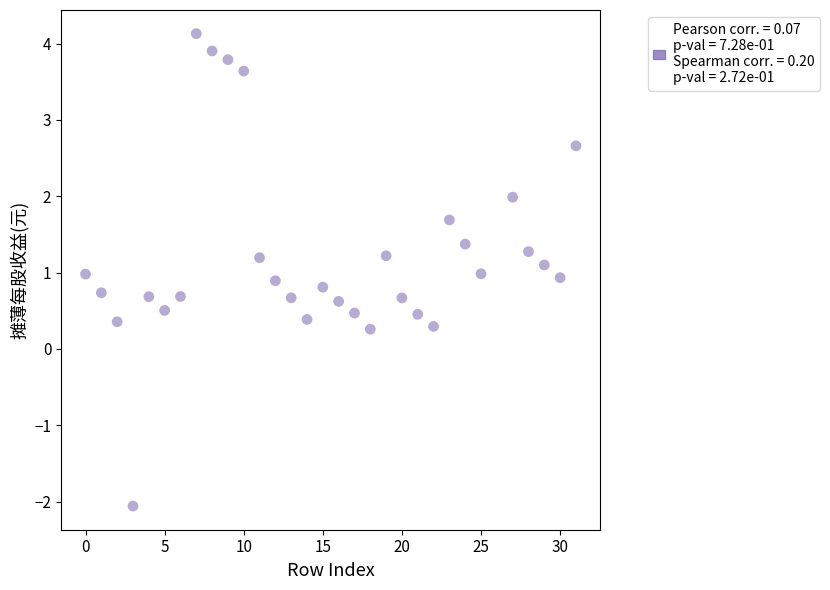

What is the range of X values (max minus min)?

31.0